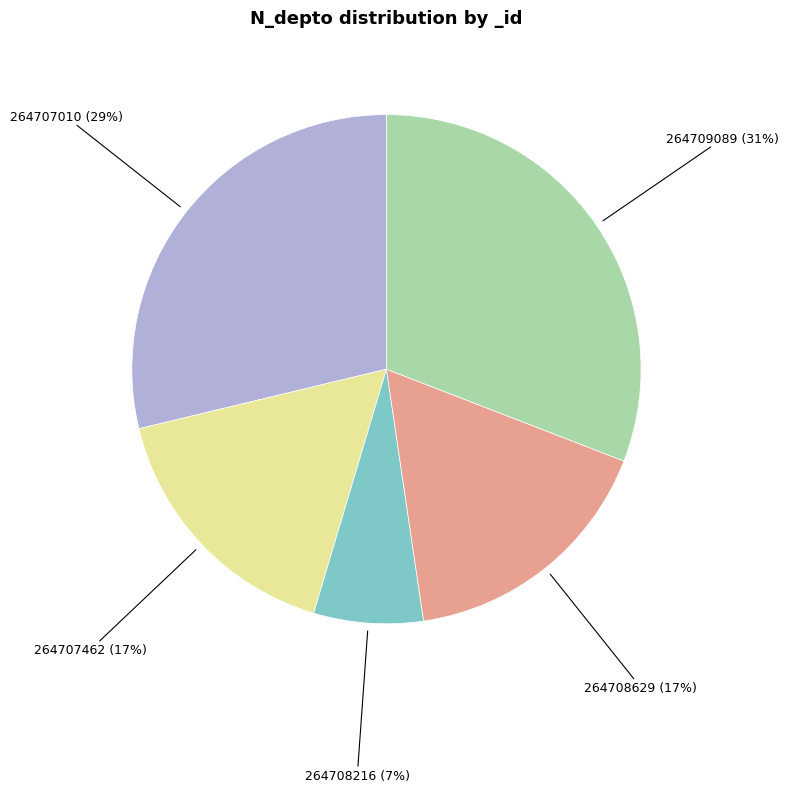

To the nearest percent, what is the difference between the largest and smallest slice percentages?

24%